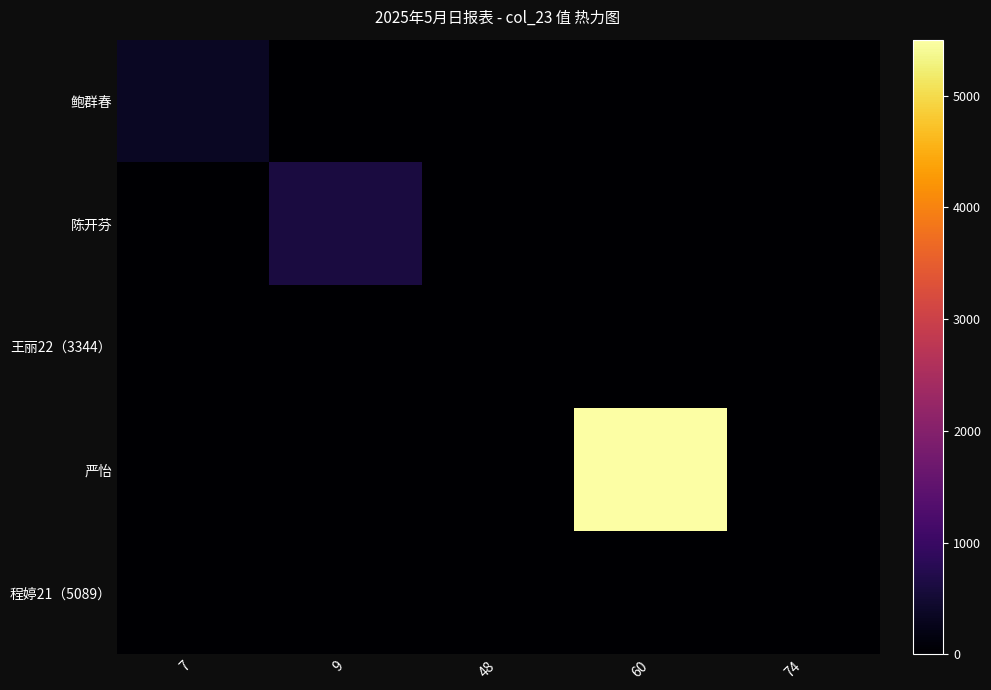

Which series has the largest range (max minus min)?

严怡